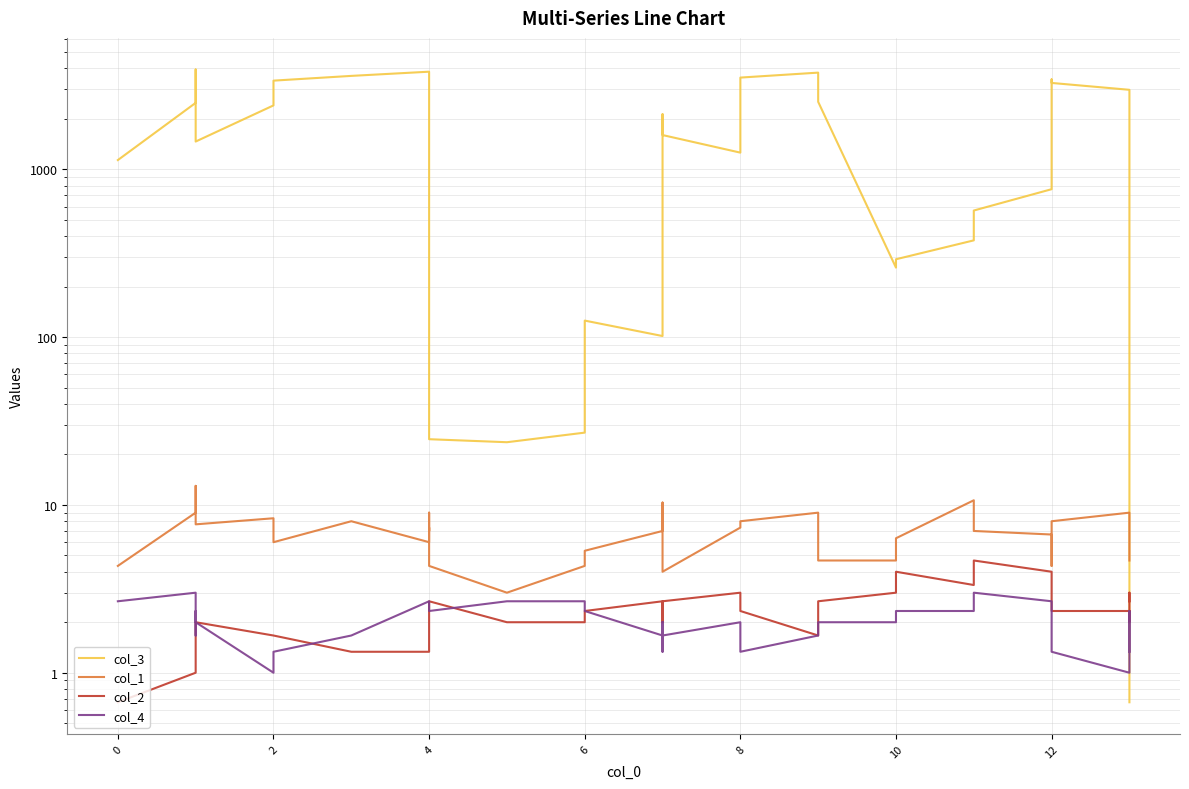

What is the difference between the maximum and second lowest values in the col_4 series?

2.0